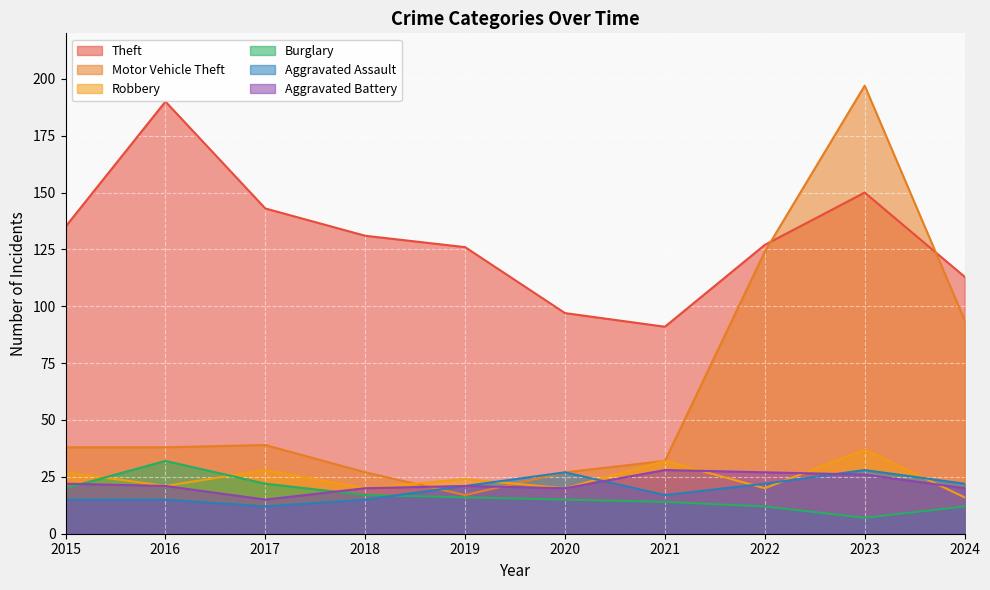

What is the sum of all Motor Vehicle Theft values?

633